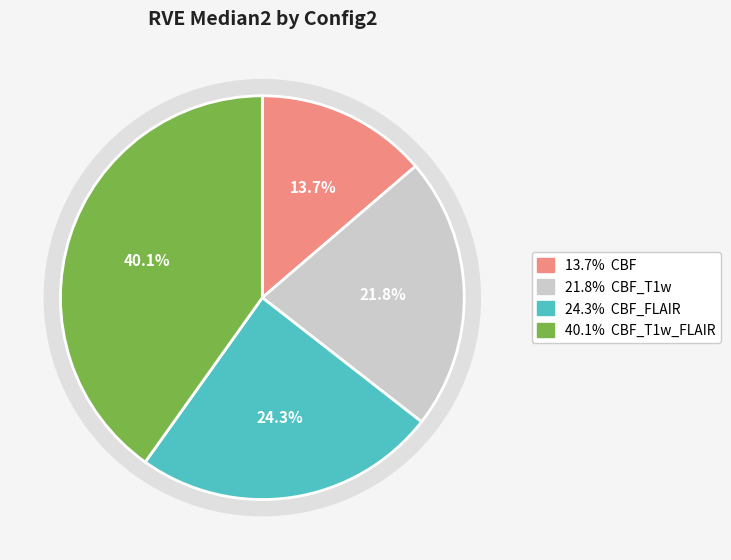

What percentage is NOT represented by CBF_FLAIR?

75.7%